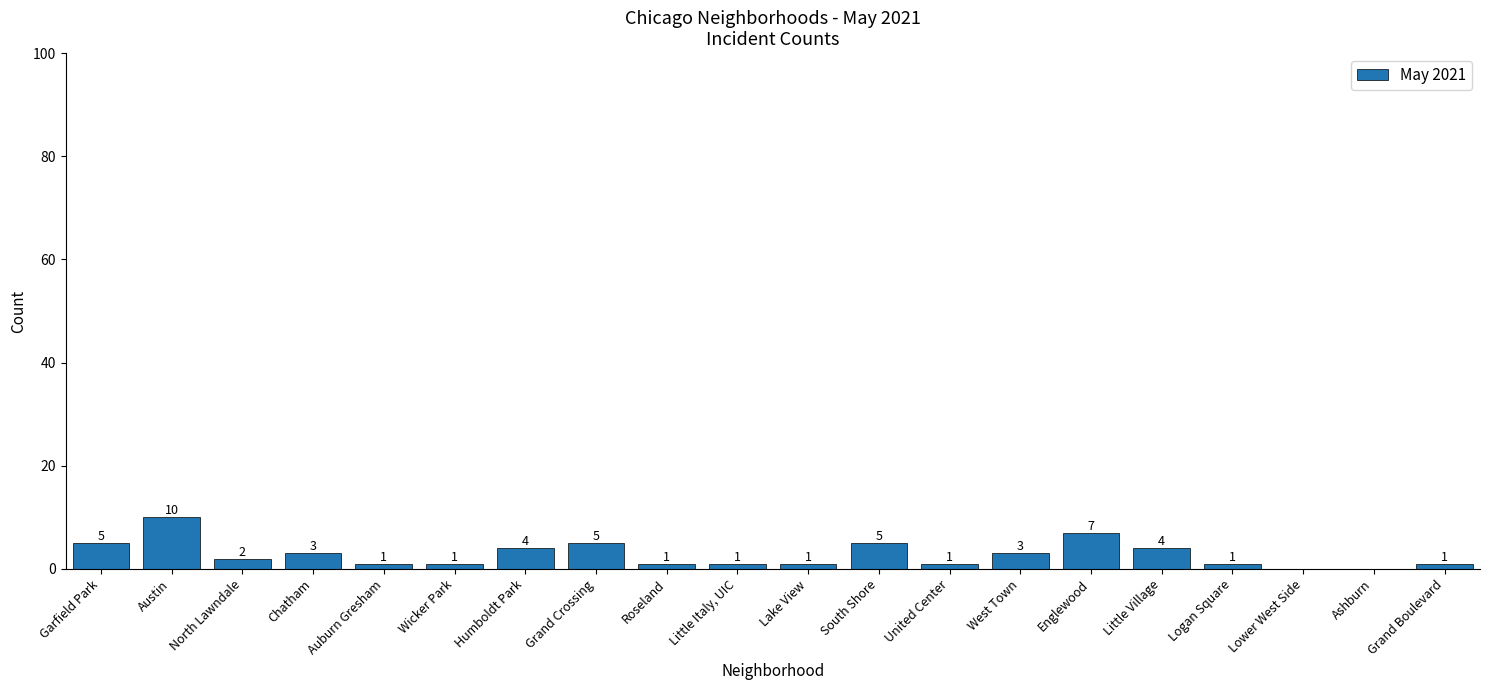

Where does the data first go above 2?

Garfield Park